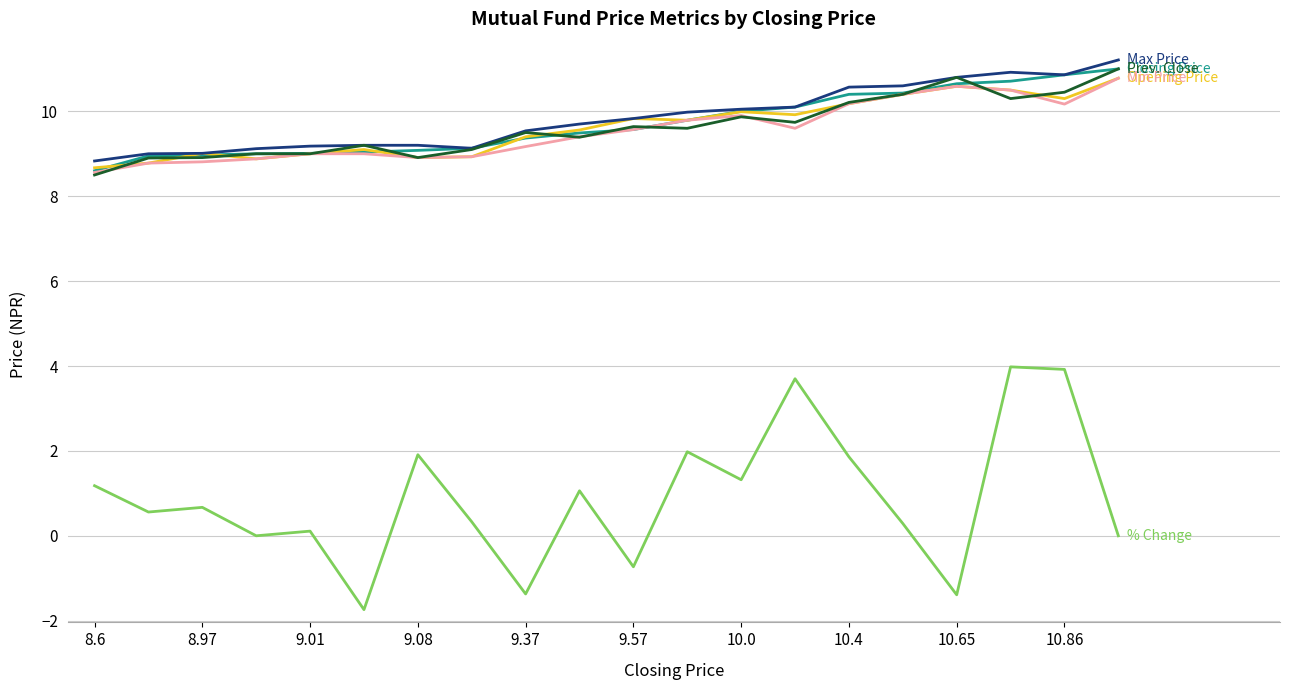

What is the greatest value displayed?

11.2